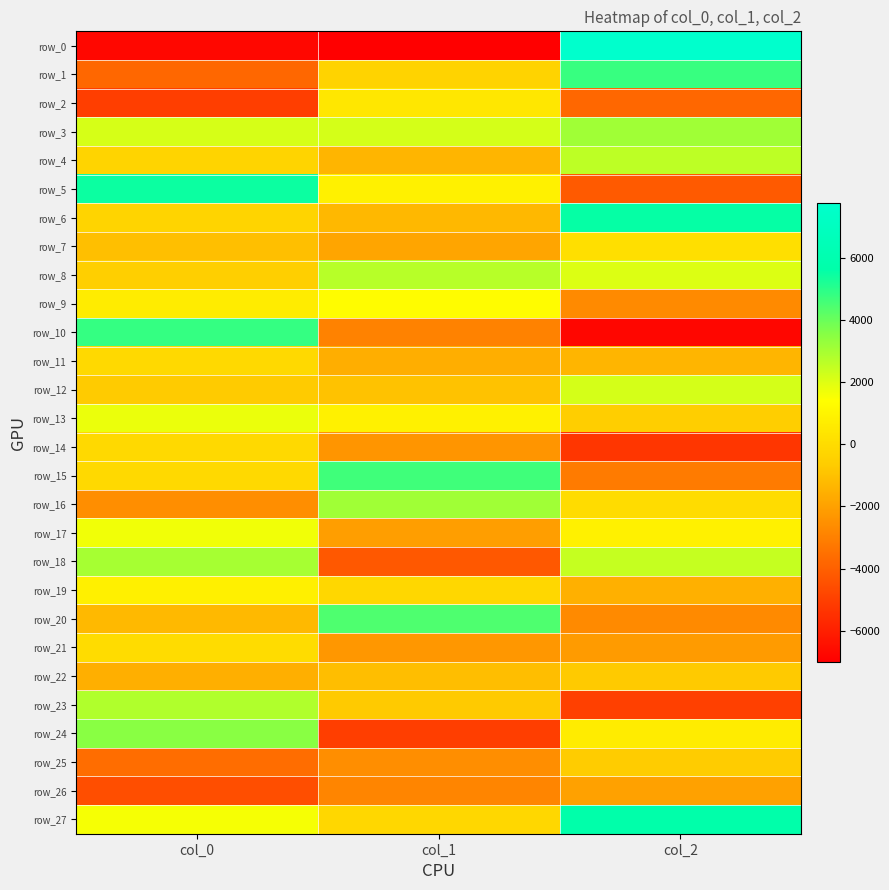

Reading left to right, extract all data points from this chart.

row_0: col_0=-6736.9	col_1=-6994.4	col_2=7751.6
row_1: col_0=-3796.4	col_1=-367.4	col_2=4784.9
row_2: col_0=-5047.7	col_1=436.8	col_2=-3790.5
row_3: col_0=2145.0	col_1=2175.6	col_2=3098.0
row_4: col_0=-315.5	col_1=-1367.5	col_2=2592.1
row_5: col_0=5467.9	col_1=840.9	col_2=-4198.5
row_6: col_0=-331.4	col_1=-1266.2	col_2=5536.0
row_7: col_0=-1055.0	col_1=-1862.5	col_2=123.4
row_8: col_0=-532.5	col_1=2700.7	col_2=2045.2
row_9: col_0=694.2	col_1=1314.0	col_2=-2679.1
row_10: col_0=4840.6	col_1=-2958.6	col_2=-6789.2
row_11: col_0=-107.9	col_1=-1585.8	col_2=-1360.7
row_12: col_0=-688.1	col_1=-955.2	col_2=2186.9
row_13: col_0=1762.0	col_1=895.4	col_2=-598.1
row_14: col_0=-118.2	col_1=-2339.7	col_2=-5271.8
row_15: col_0=-118.3	col_1=4641.5	col_2=-3147.6
row_16: col_0=-2579.0	col_1=3099.1	col_2=15.5
row_17: col_0=1645.9	col_1=-2073.8	col_2=845.0
row_18: col_0=2983.0	col_1=-4238.6	col_2=2432.9
row_19: col_0=810.7	col_1=-221.7	col_2=-1493.9
row_20: col_0=-1258.3	col_1=4435.6	col_2=-2698.2
row_21: col_0=25.4	col_1=-2289.9	col_2=-2177.4
row_22: col_0=-1556.5	col_1=-1115.1	col_2=-729.0
row_23: col_0=2818.7	col_1=-733.7	col_2=-4984.2
row_24: col_0=3515.2	col_1=-5036.7	col_2=668.2
row_25: col_0=-3574.6	col_1=-2576.2	col_2=-670.4
row_26: col_0=-4552.9	col_1=-2863.0	col_2=-1988.8
row_27: col_0=1577.7	col_1=-206.1	col_2=5677.4